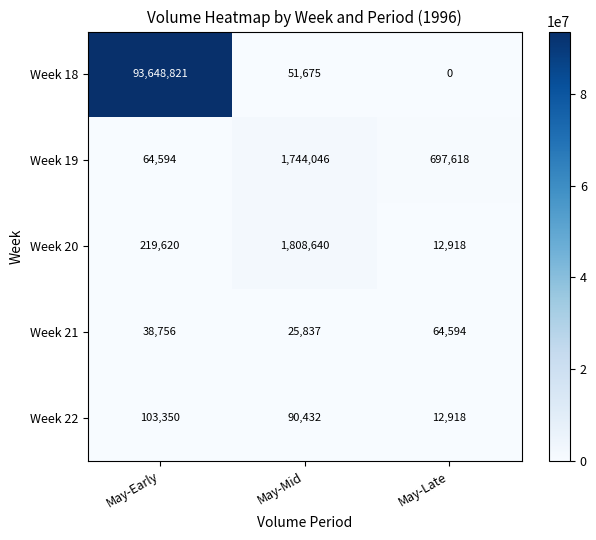

Which label corresponds to the largest value in the chart?

May-Early